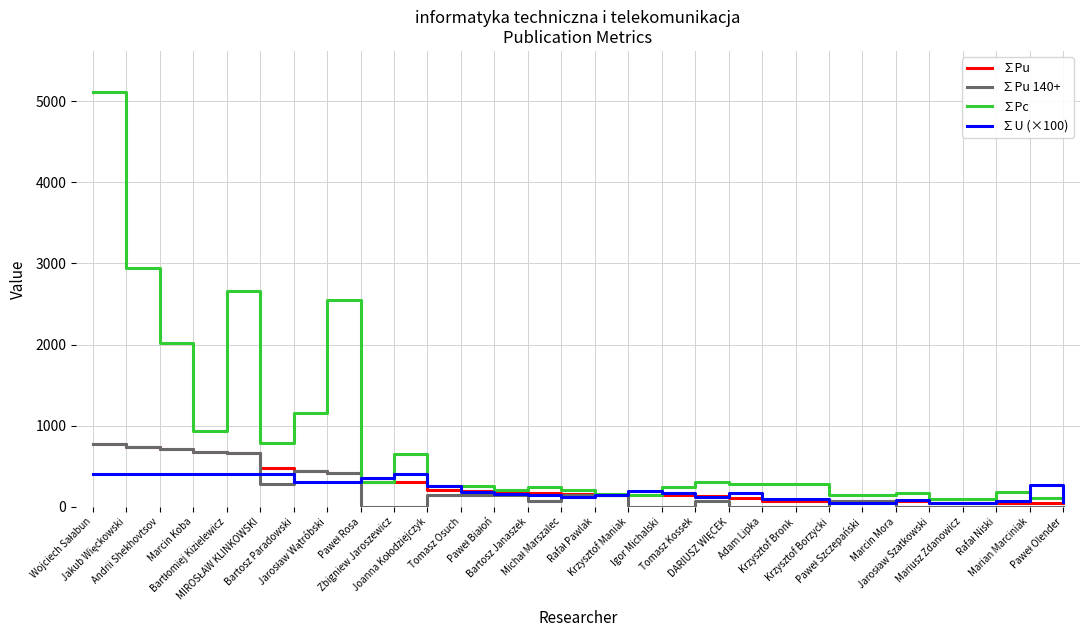

Which series has the widest spread of values?

∑Pc